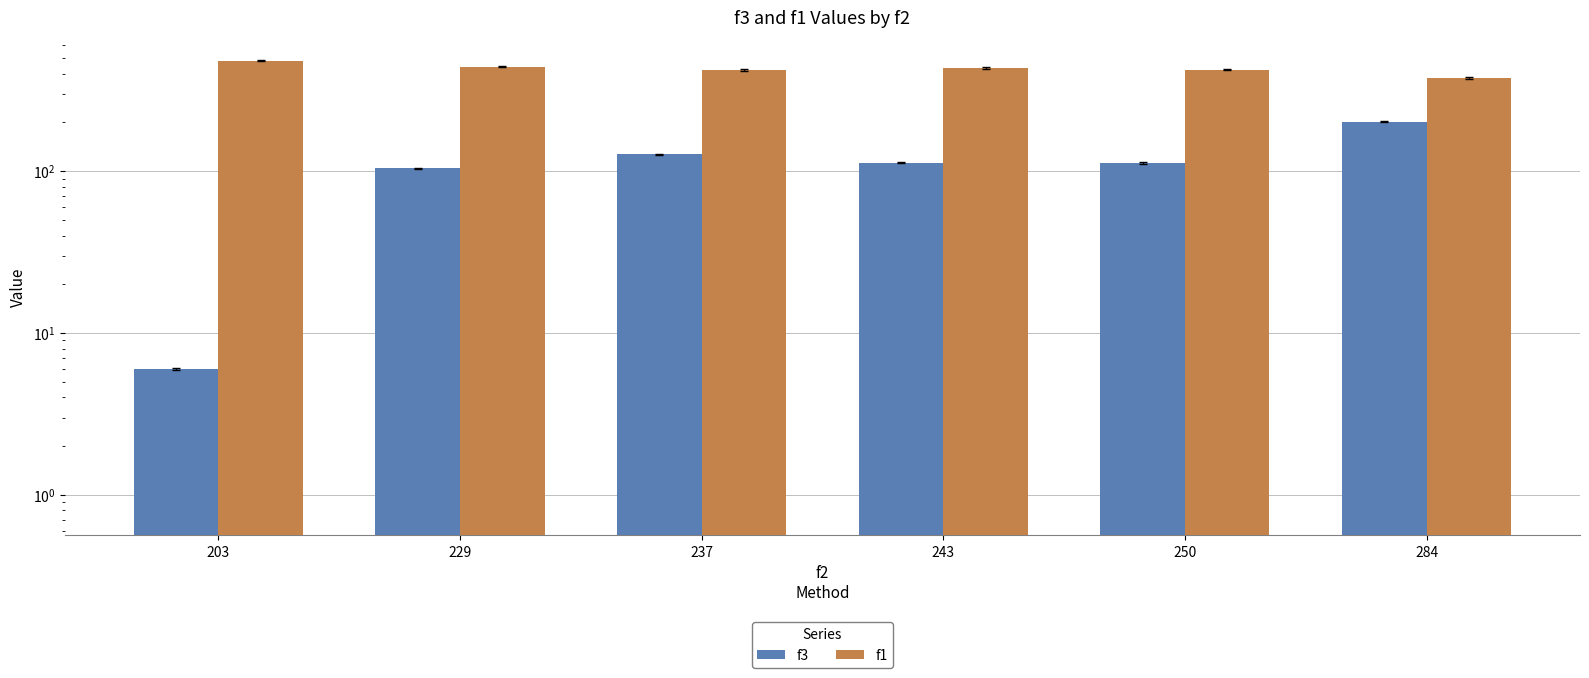

The f3 series shows 113.0 at 243. True or false?

True